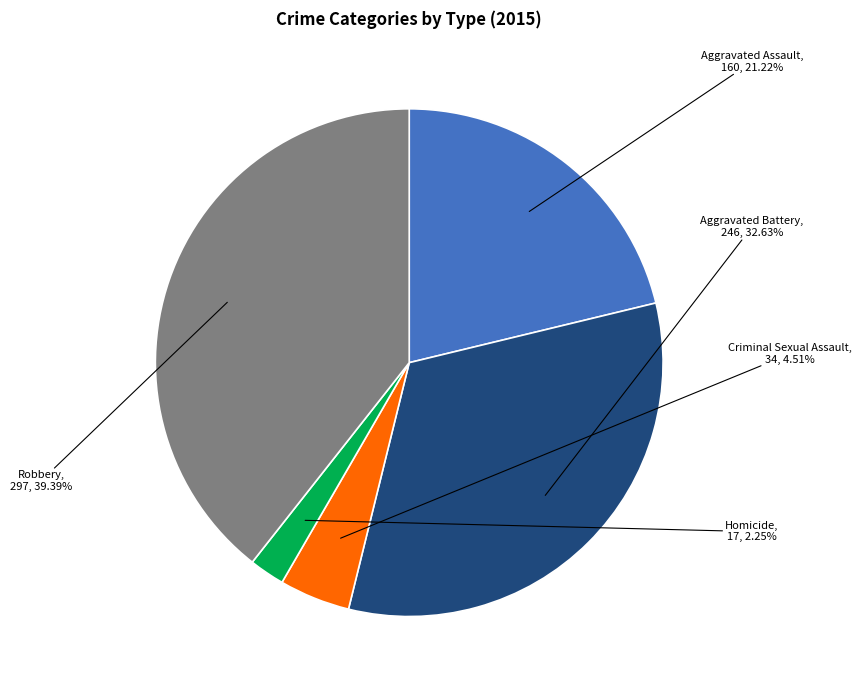

Does any single category account for the majority?

No